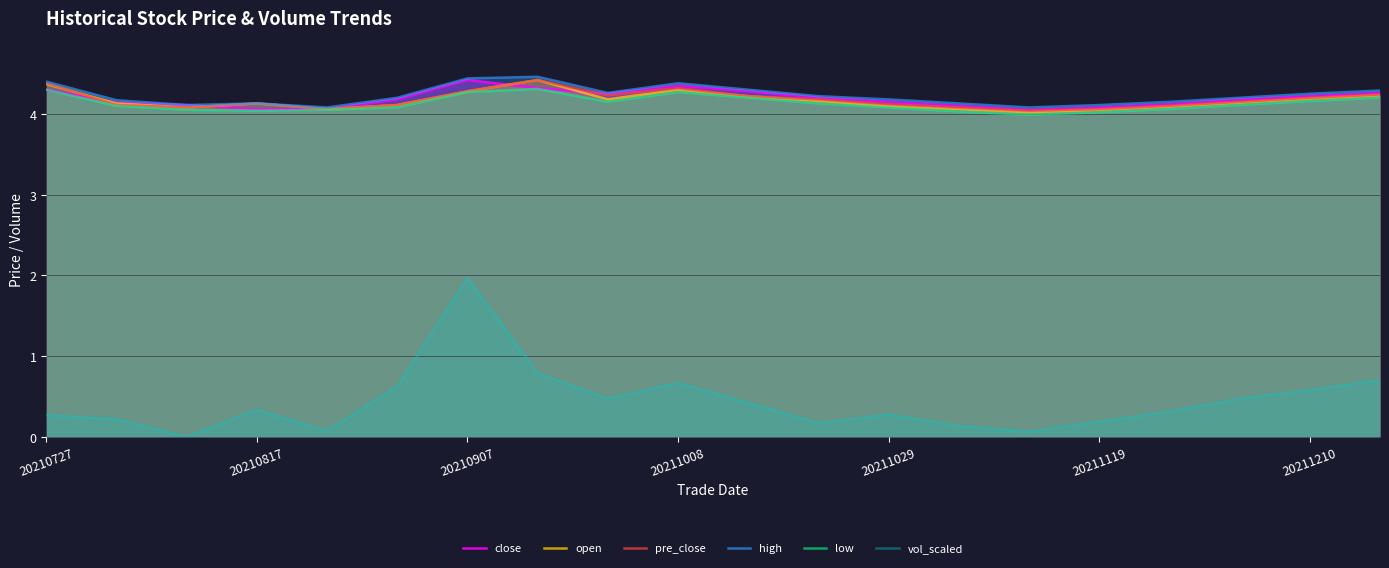

Which series has the largest range (max minus min)?

vol_scaled